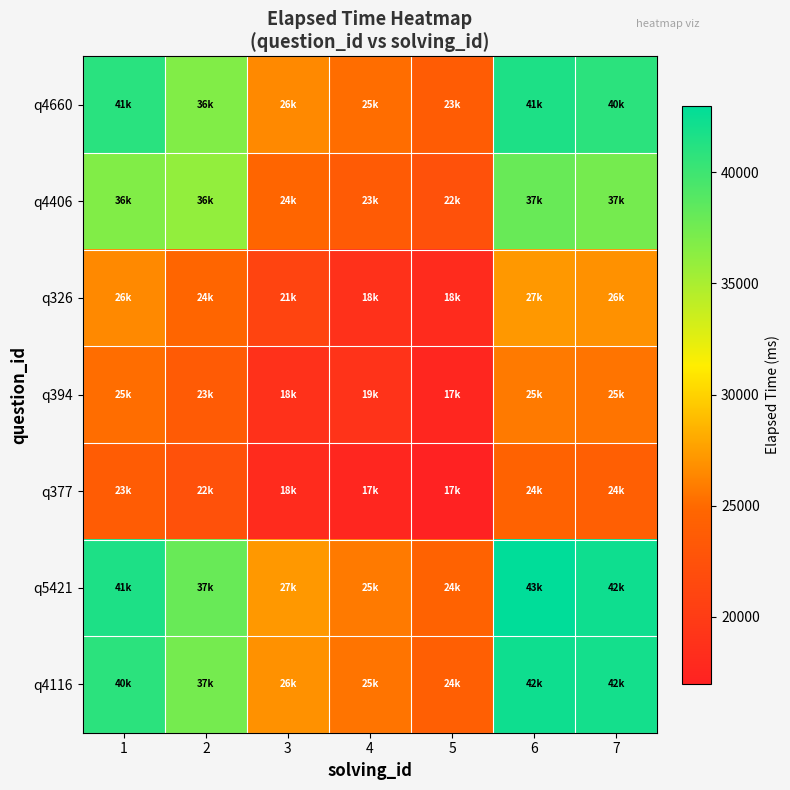

Which label corresponds to the smallest value in the chart?

5